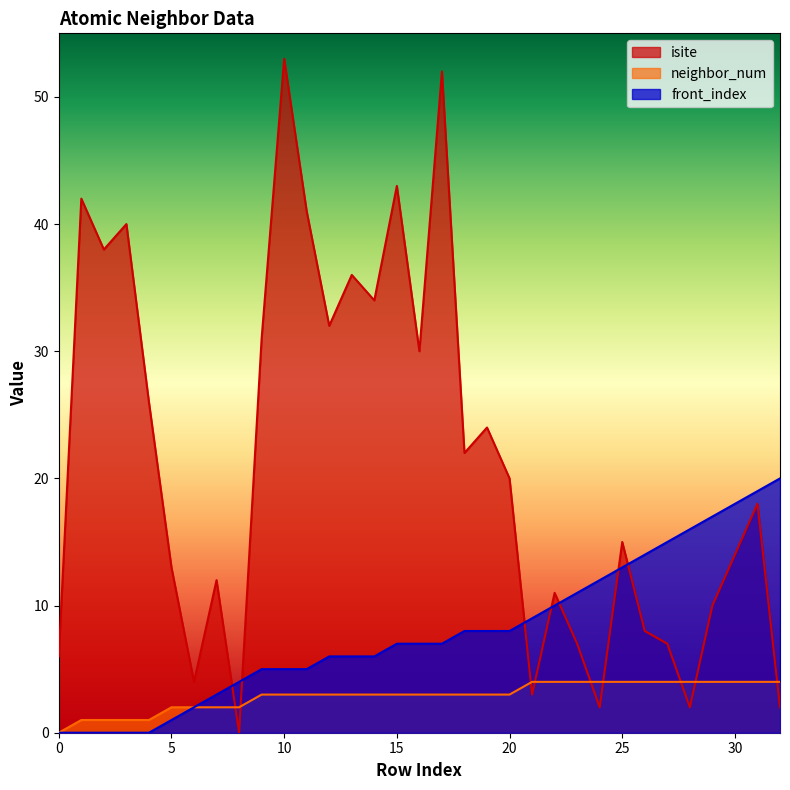

Where does the front_index series first go above 7?

18